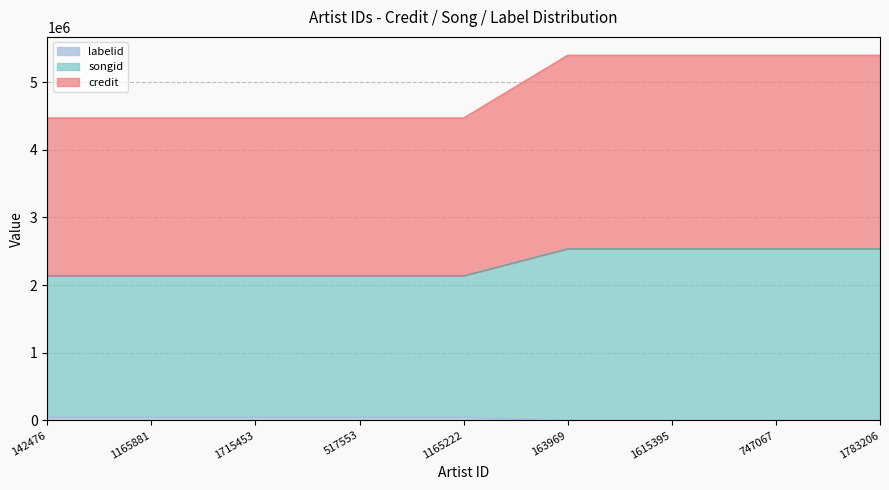

At how many categories does at least one series exceed 1141288?

9